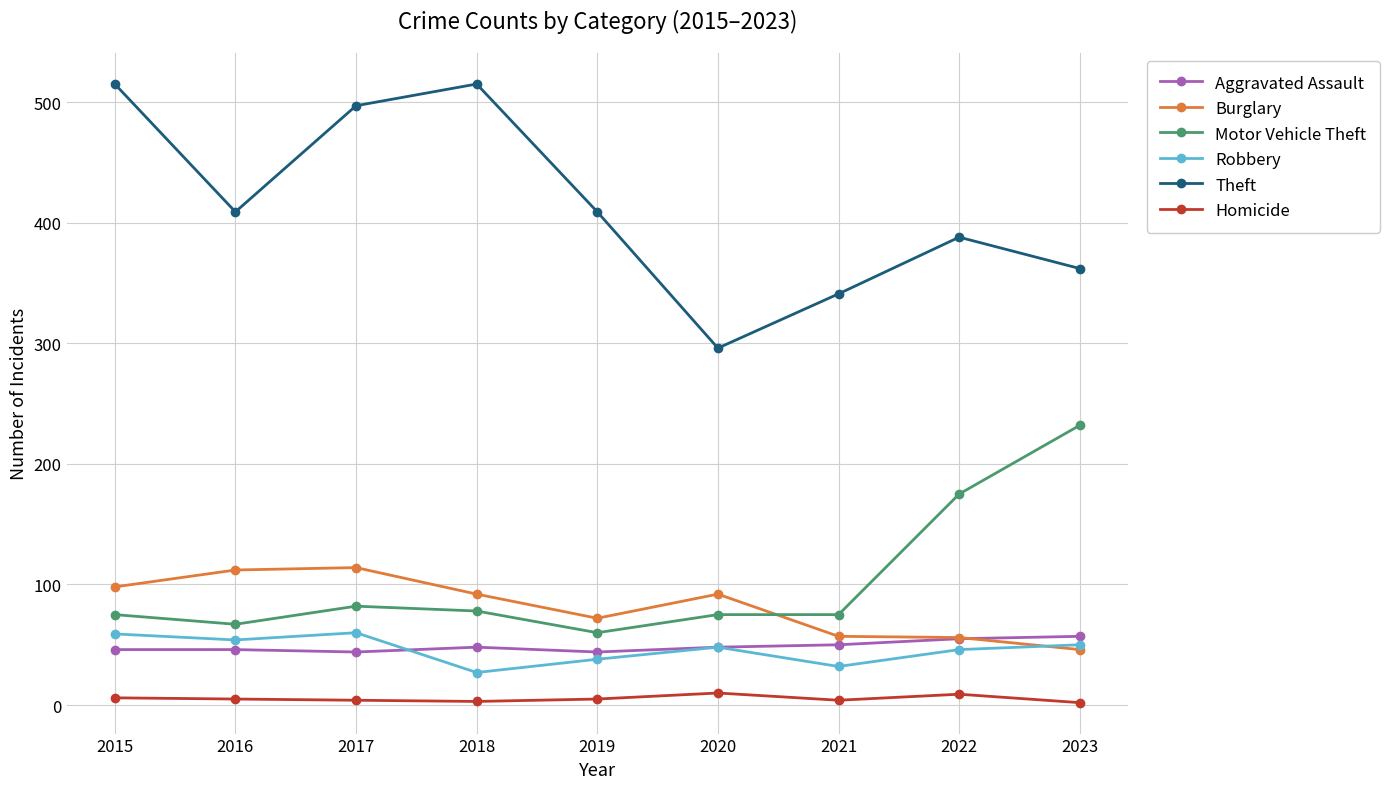

What is the spread (max minus min) of values at 2021?

337